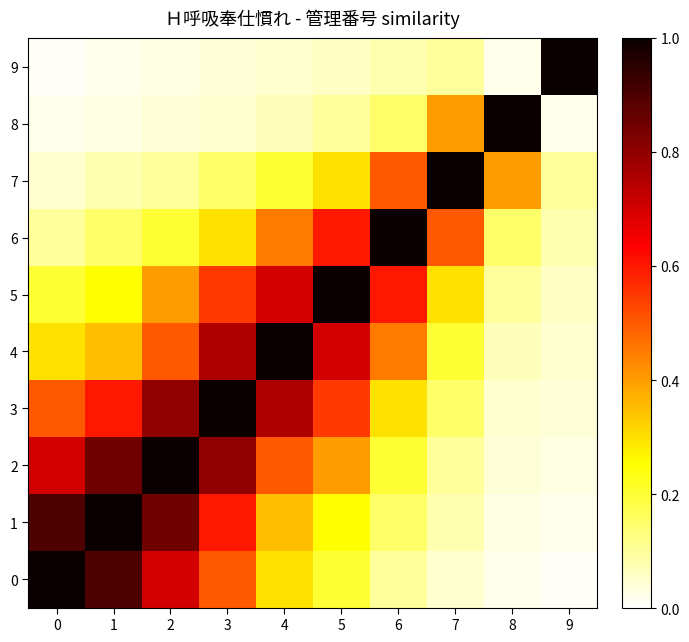

Rank the series at 1 from lowest to highest value.

9, 8, 7, 6, 5, 4, 3, 2, 0, 1